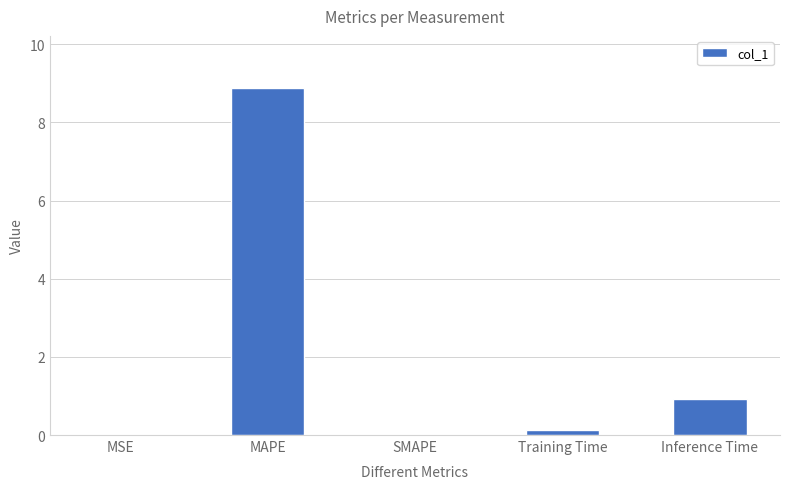

The chart shows a value of 0.0 at SMAPE. True or false?

True